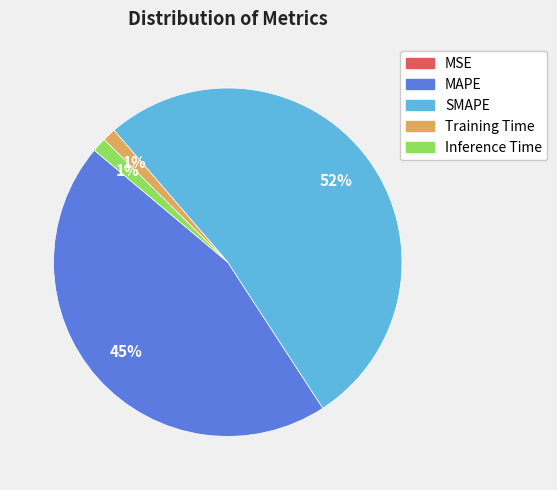

What is the largest slice in the pie chart?

SMAPE